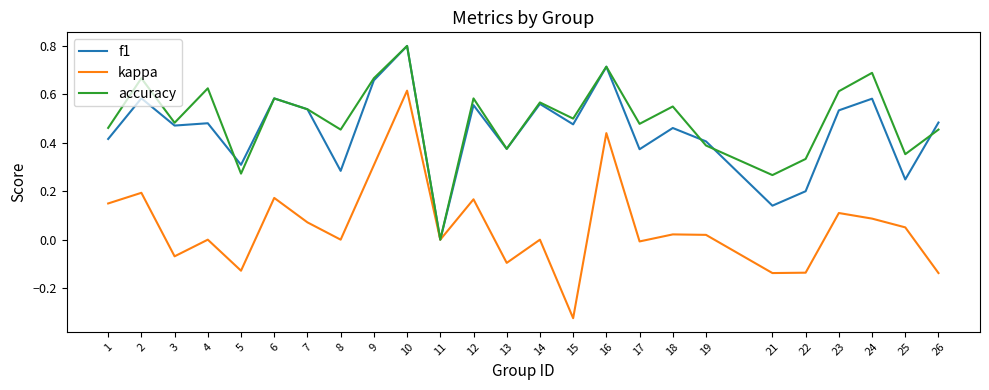

What is the maximum value shown in the chart?

0.8